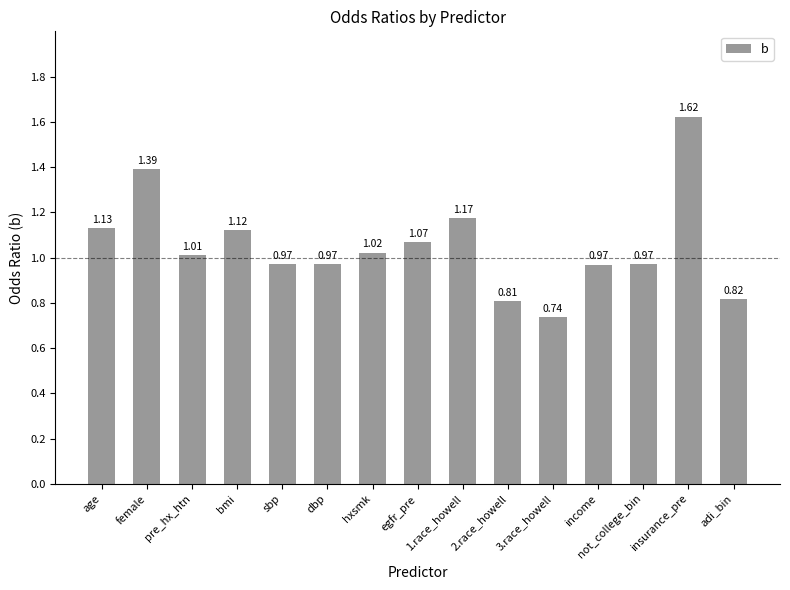

What is the label of the 1st bar from the right?

adi_bin